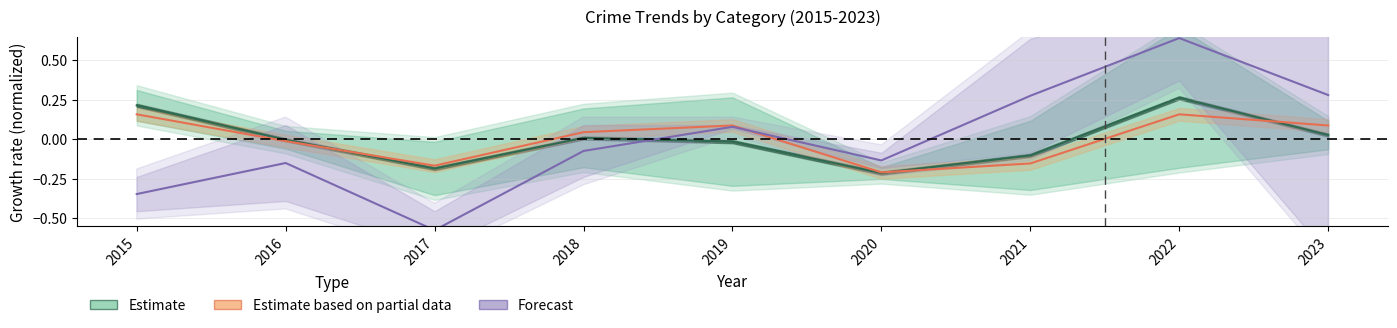

Between 2015 and 2018, which series saw the biggest shift?

Forecast